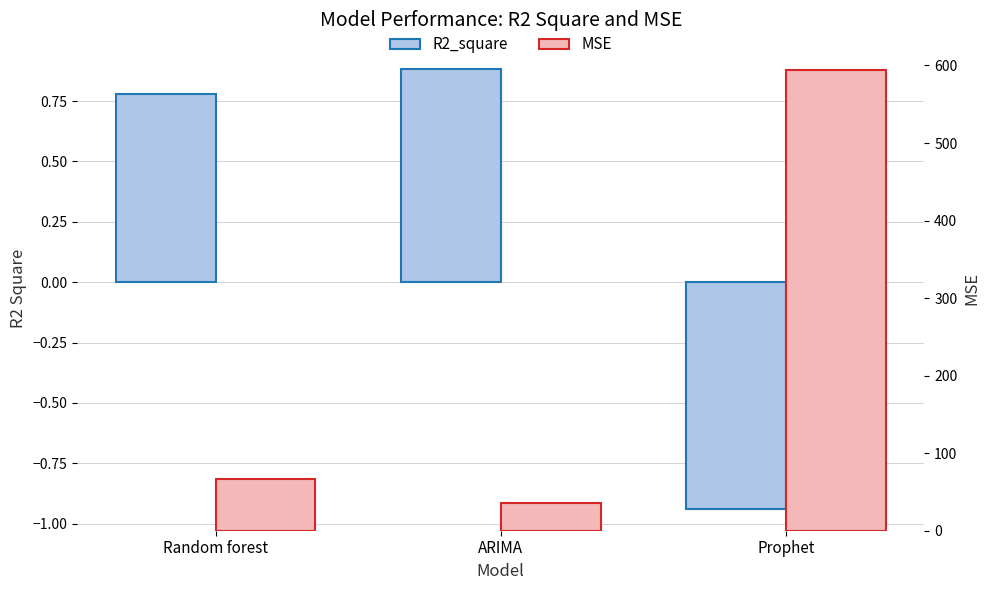

Between Random forest and Prophet, which series saw the biggest shift?

MSE